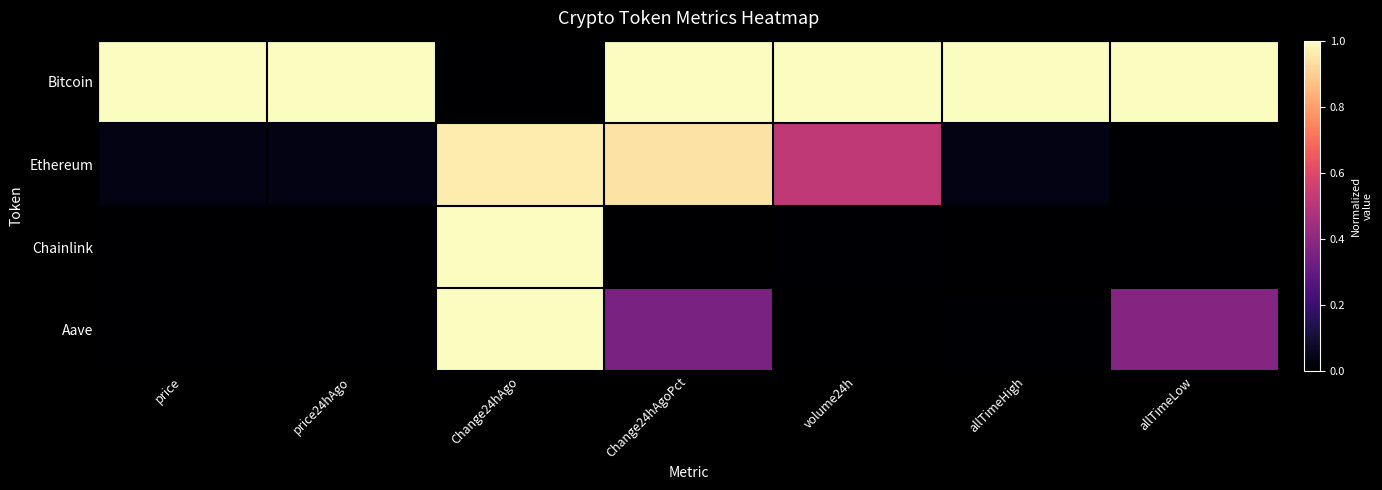

Between price24hAgo and volume24h, which is larger?

price24hAgo